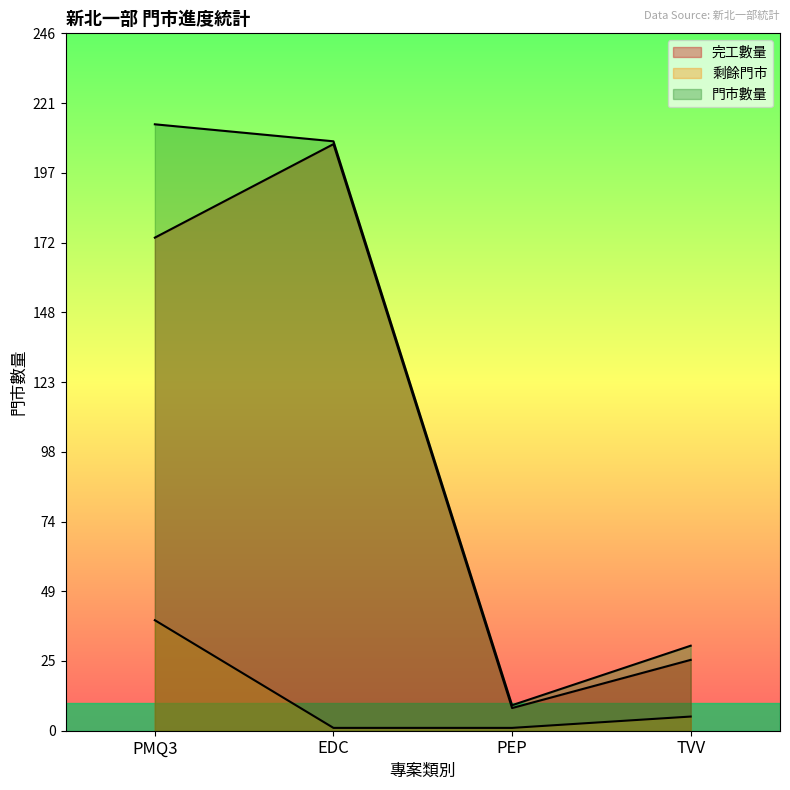

What is the difference between the maximum and minimum values in the 門市數量 series?

205